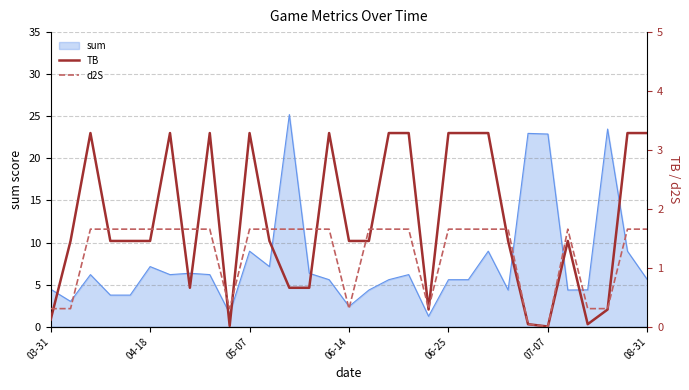

True or false: sum has a value of 5.6 at 06-25.

True